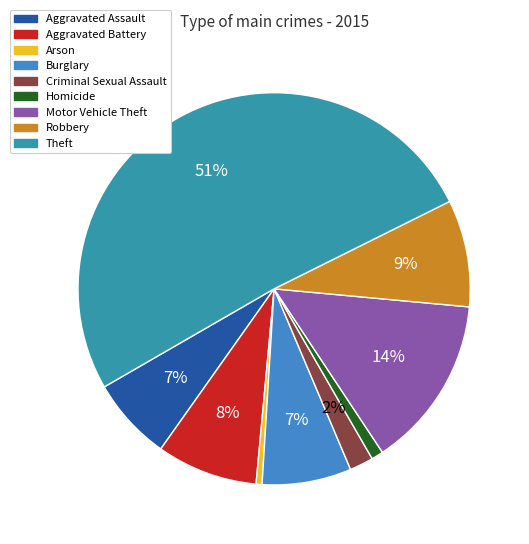

How many segments does this pie chart have?

9